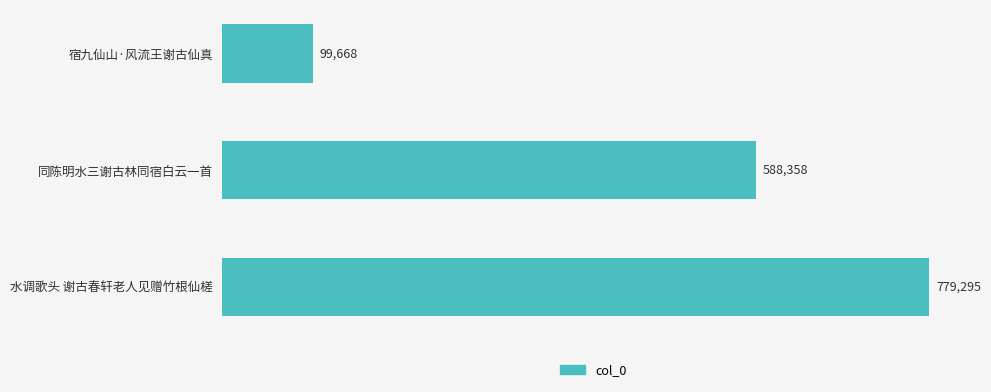

Reading top to bottom, list all the values displayed in this chart.

99668	588358	779295